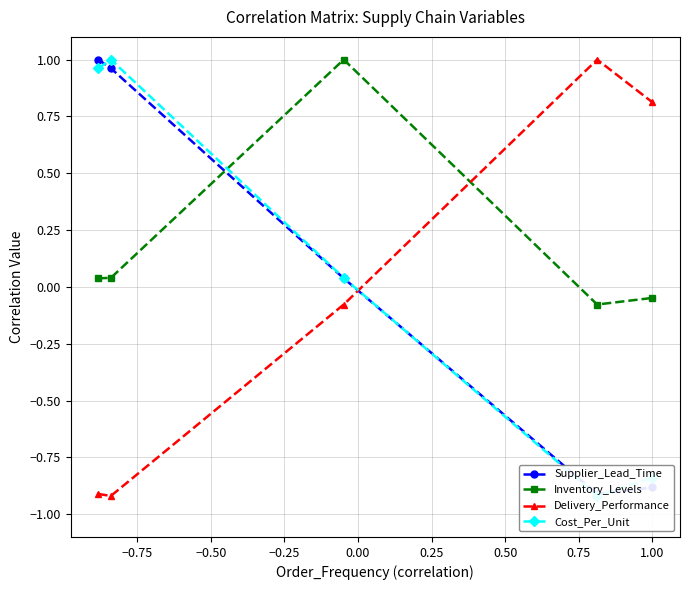

In Inventory_Levels, how many points are higher than both neighbors (excluding endpoints)?

1